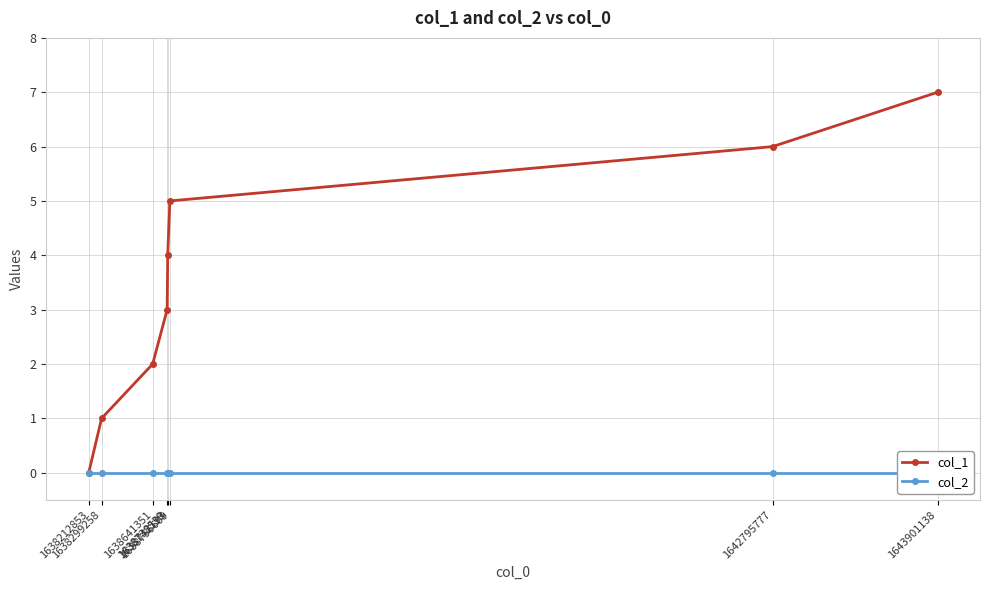

Rank the series by their maximum value, from lowest to highest.

col_2, col_1